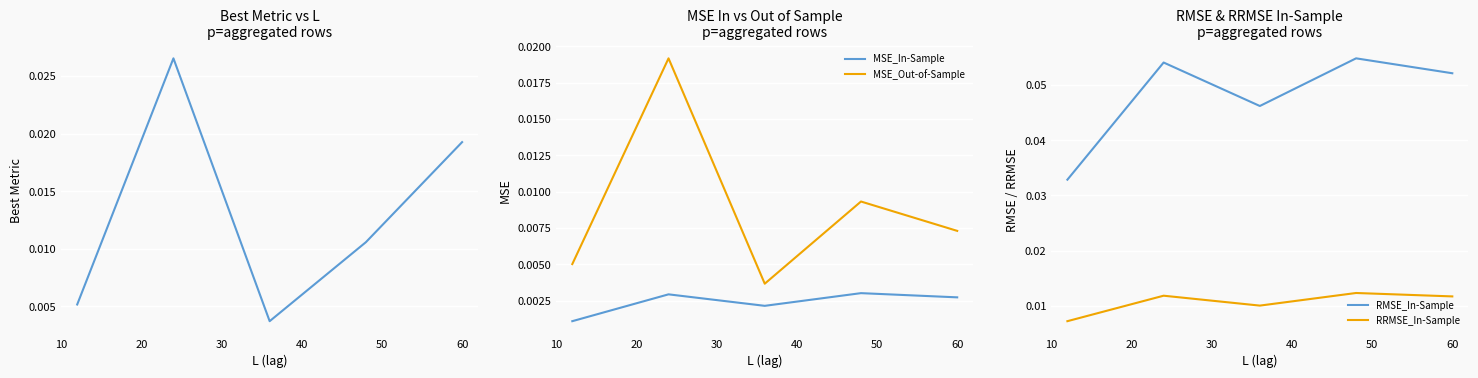

True or false: MSE_Out-of-Sample and MSE_In-Sample cross at least once.

False